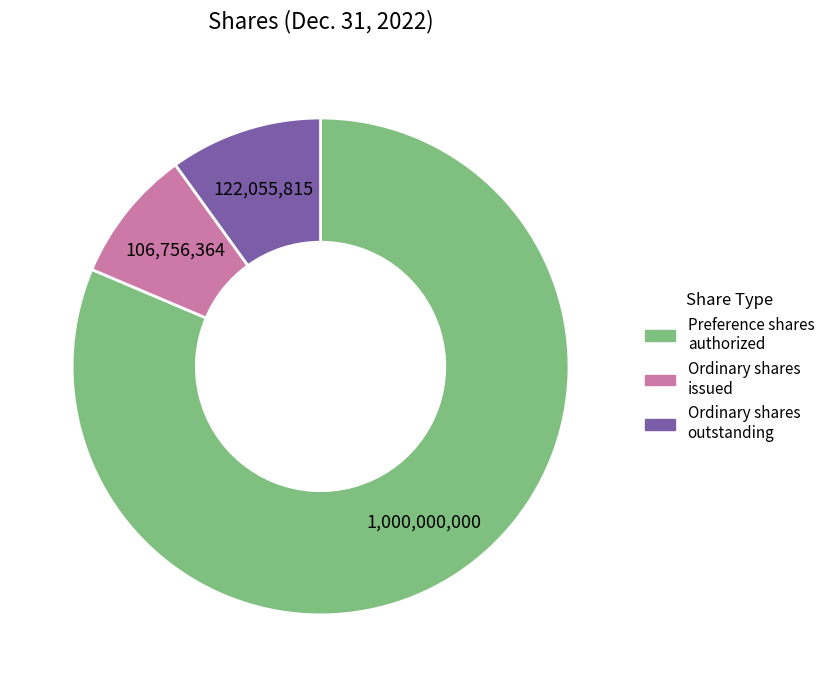

Is there any slice that represents more than half of the pie?

Yes